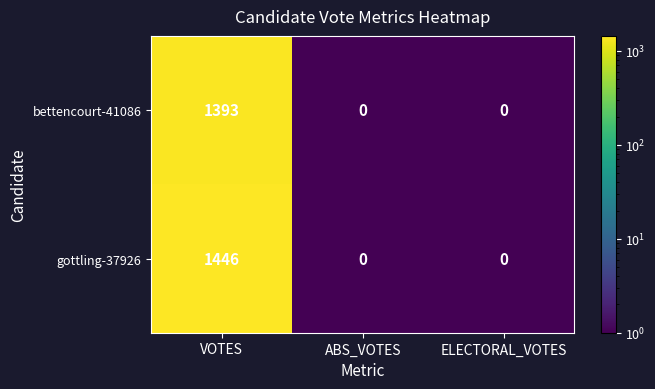

What is the highest value of the bettencourt-41086 series?

1393